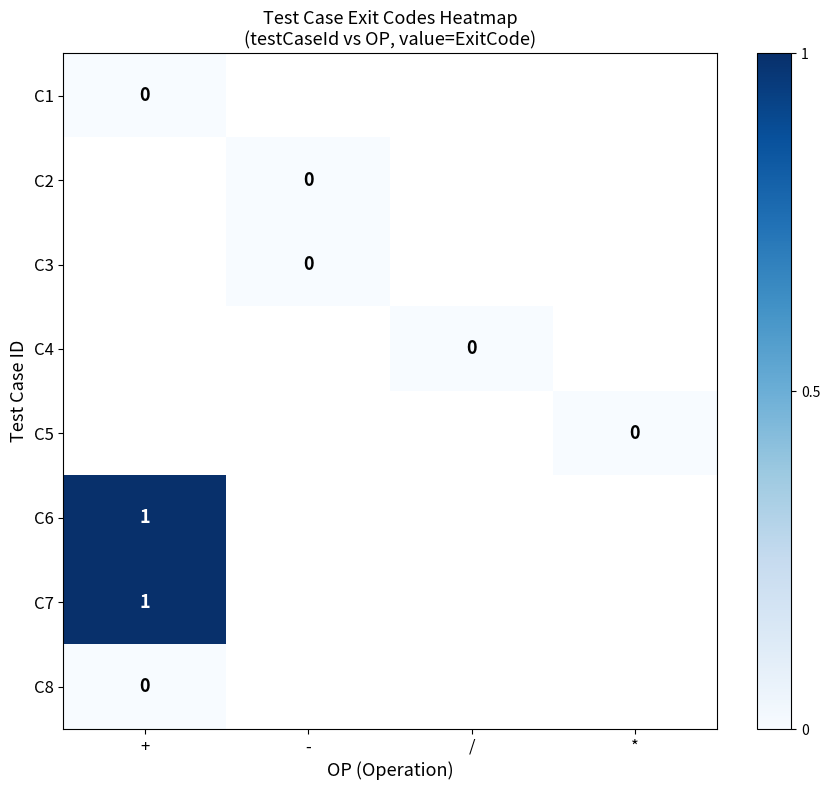

Which has a higher value, * or -?

-